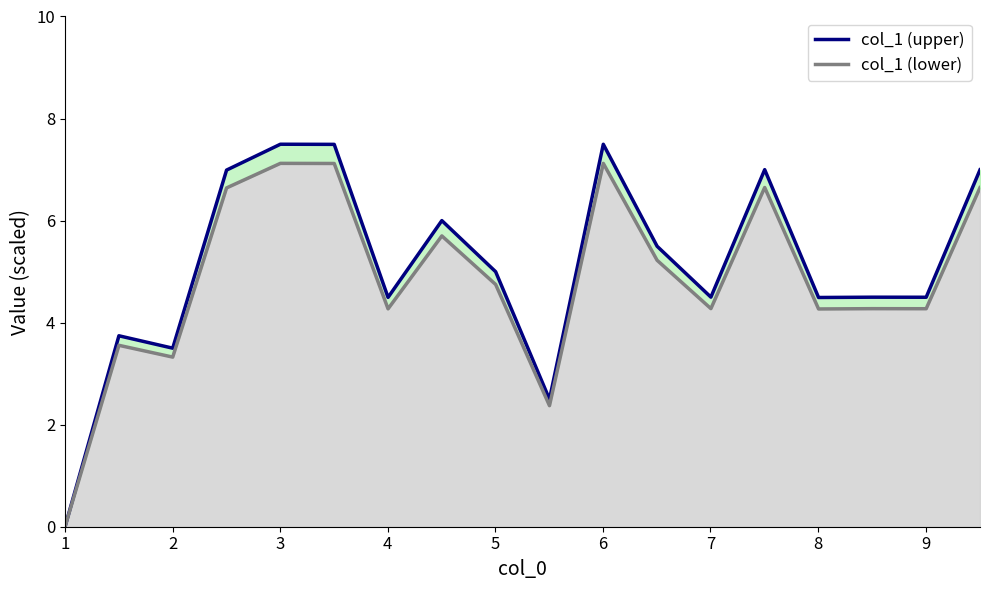

What is the difference between the maximum and minimum values in the col_1 (upper) series?

7.5